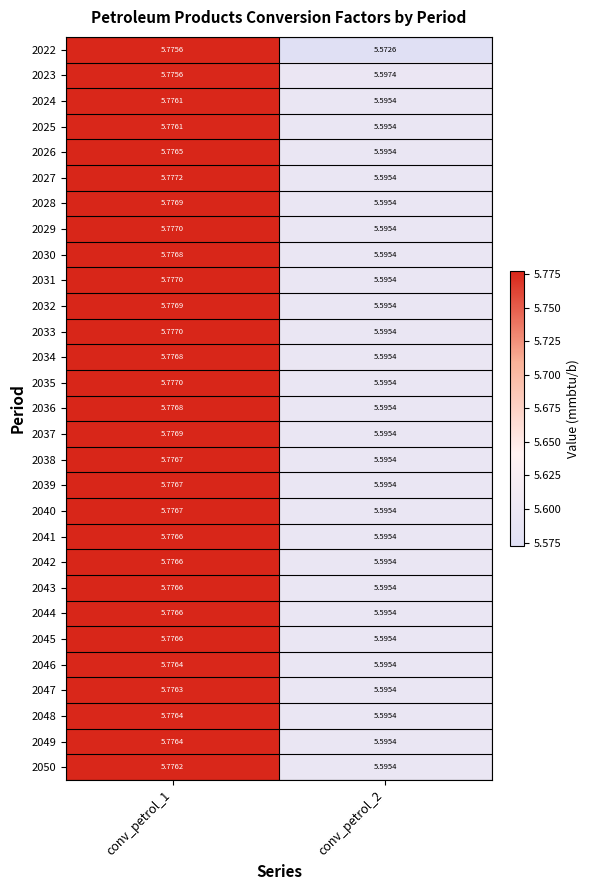

At how many categories does at least one series exceed 5?

2